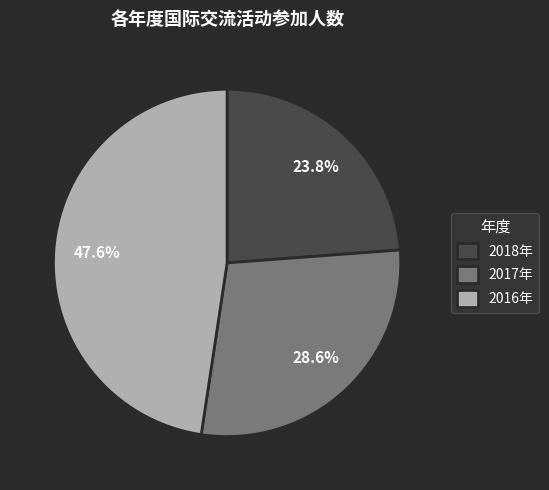

Rank the categories by value from lowest to highest.

2018年, 2017年, 2016年